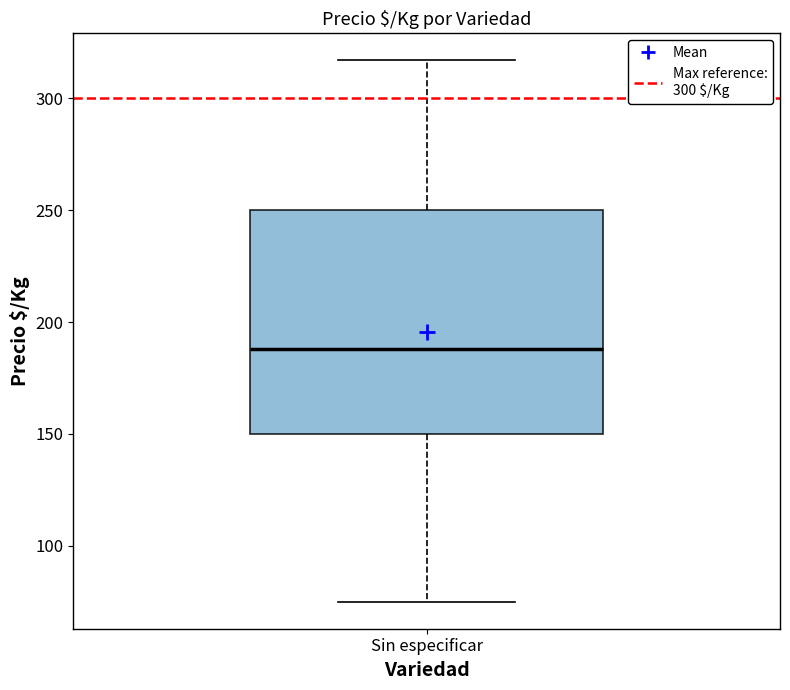

Where is the lower edge of the box for Sin especificar on the y-axis? The values are not printed on the chart, so give them approximately, as read against the axis.

150